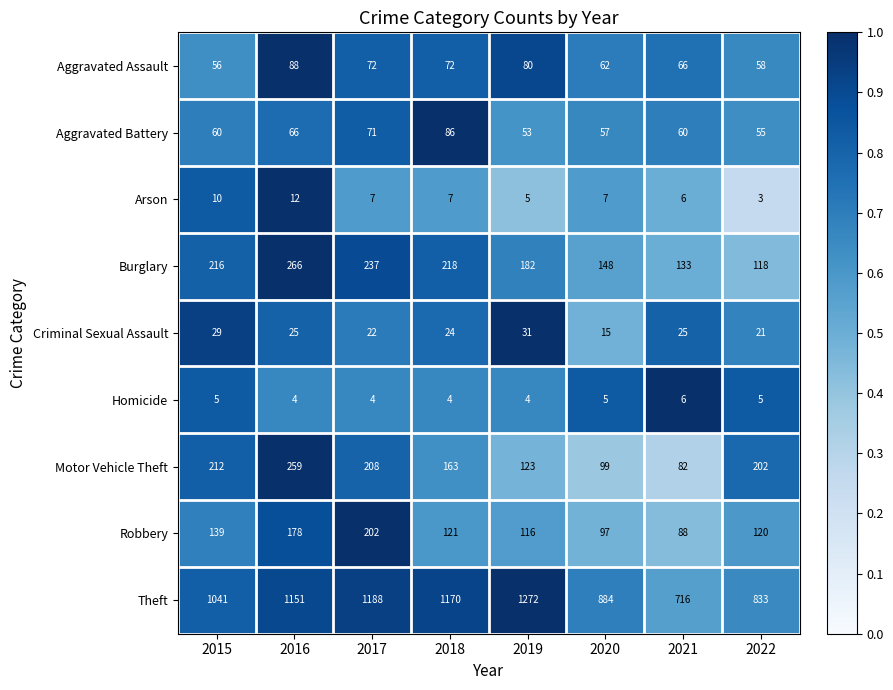

How many distinct data groups are displayed?

9